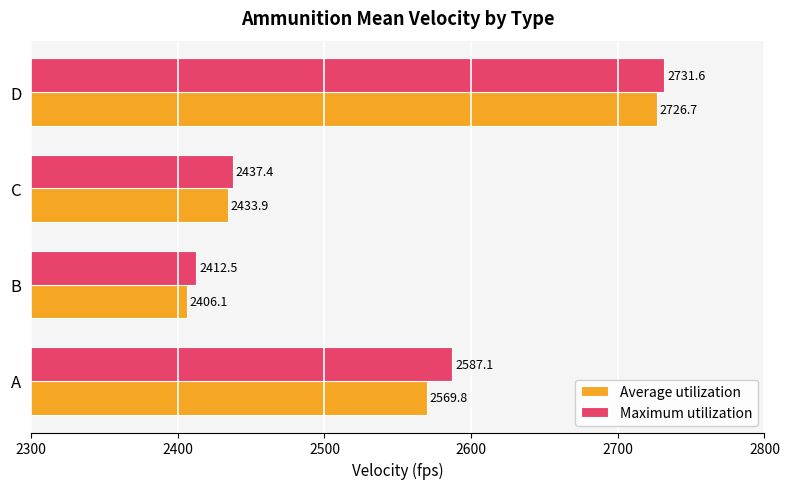

What is the sum of the Maximum utilization values at C and D?

5169.0